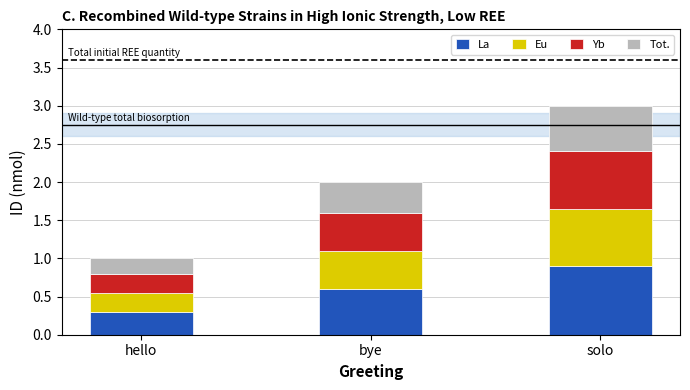

The La series shows 0.3 at hello. True or false?

True